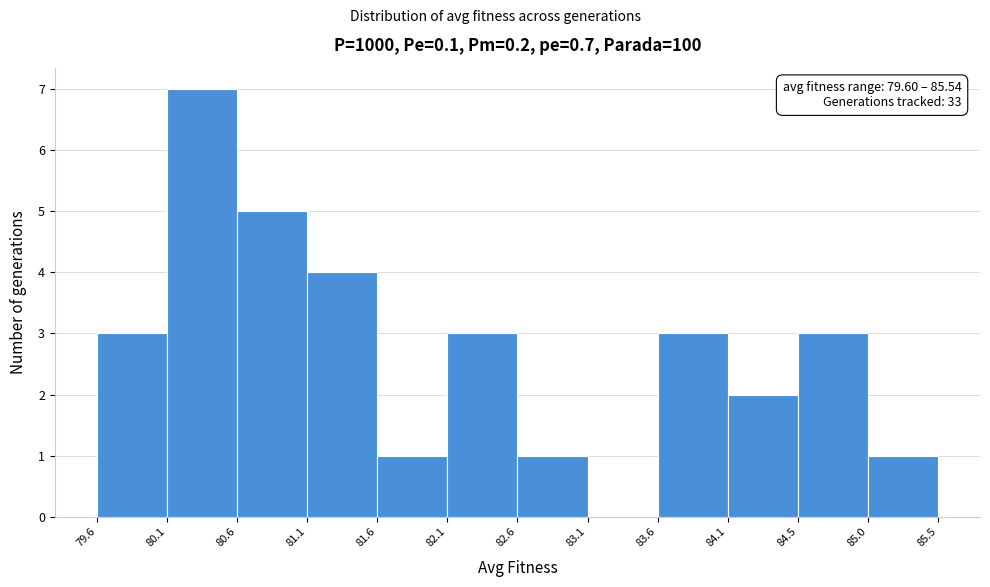

Which range on the x-axis has the tallest bar?

80.1 to 80.6